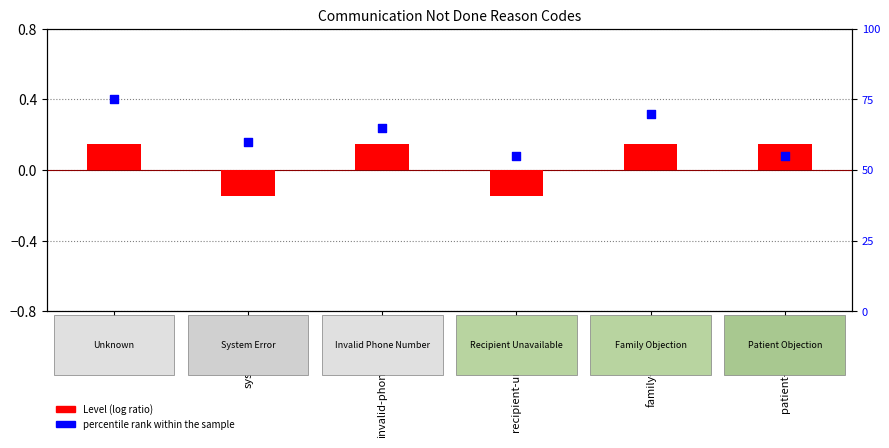

Which series contains the lowest Y value?

Level (log ratio)